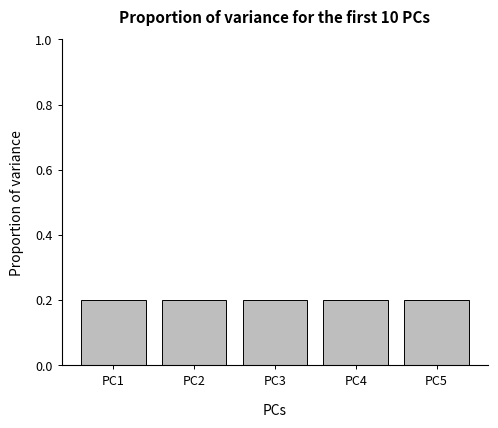

How many distinct data groups are displayed?

1